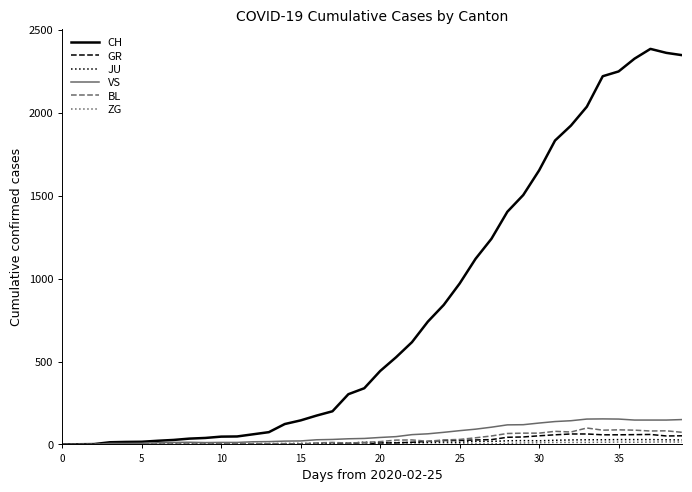

What is the greatest value displayed?

2387